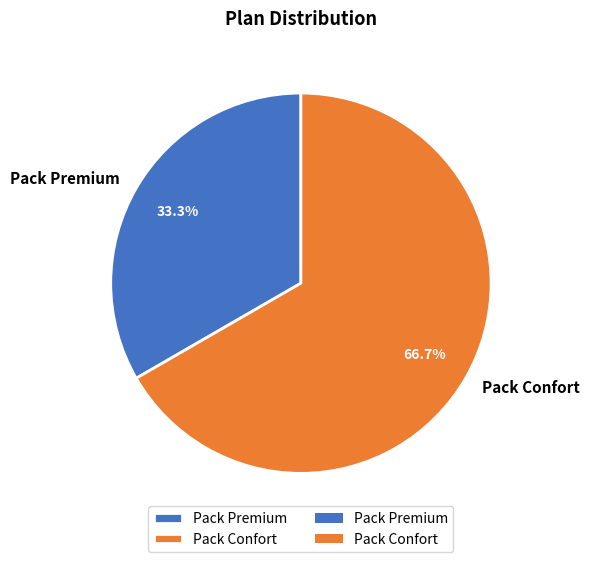

Does any single category account for the majority?

Yes